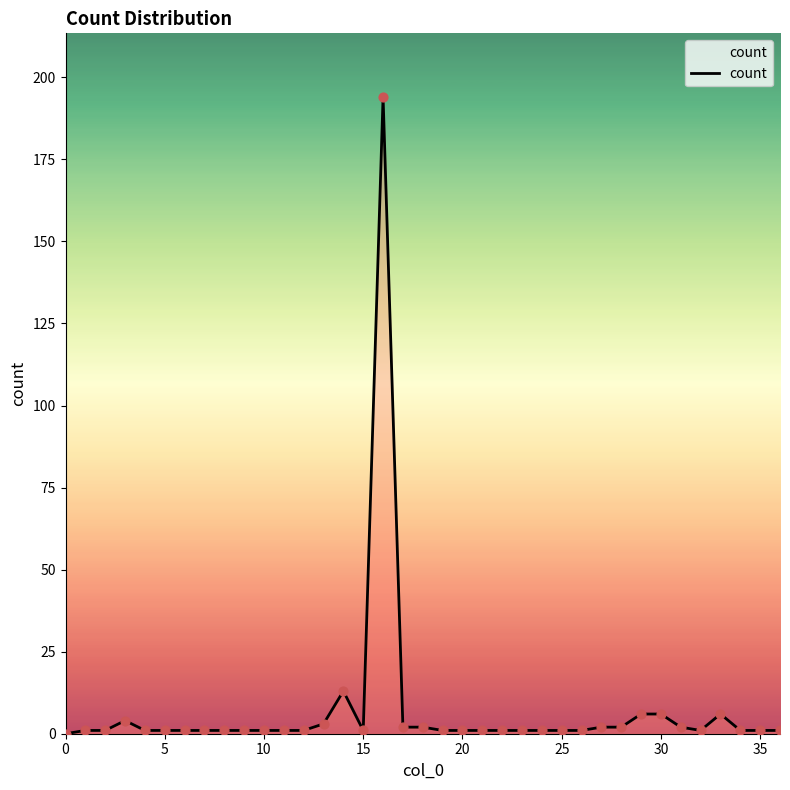

What is the maximum value shown in the chart?

194